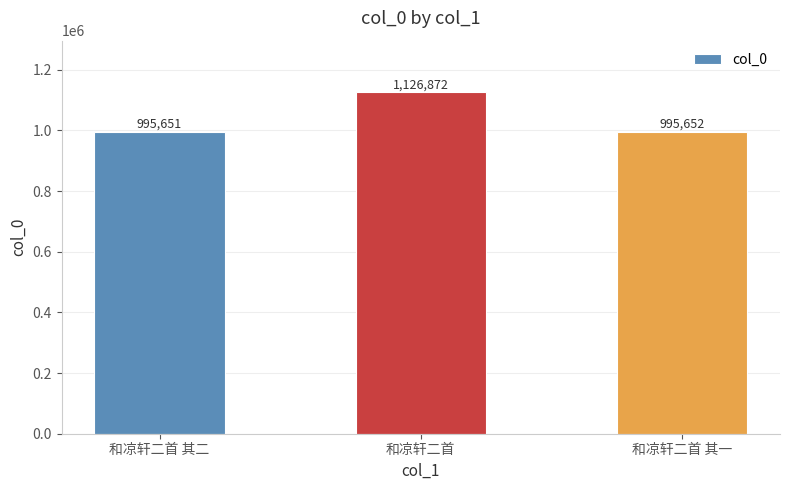

At which category does the chart reach its peak across all series?

和凉轩二首